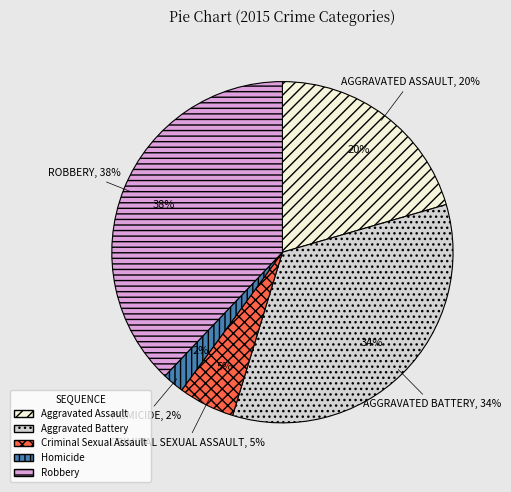

What percentage is the Criminal Sexual Assault slice, to the nearest percent?

5%